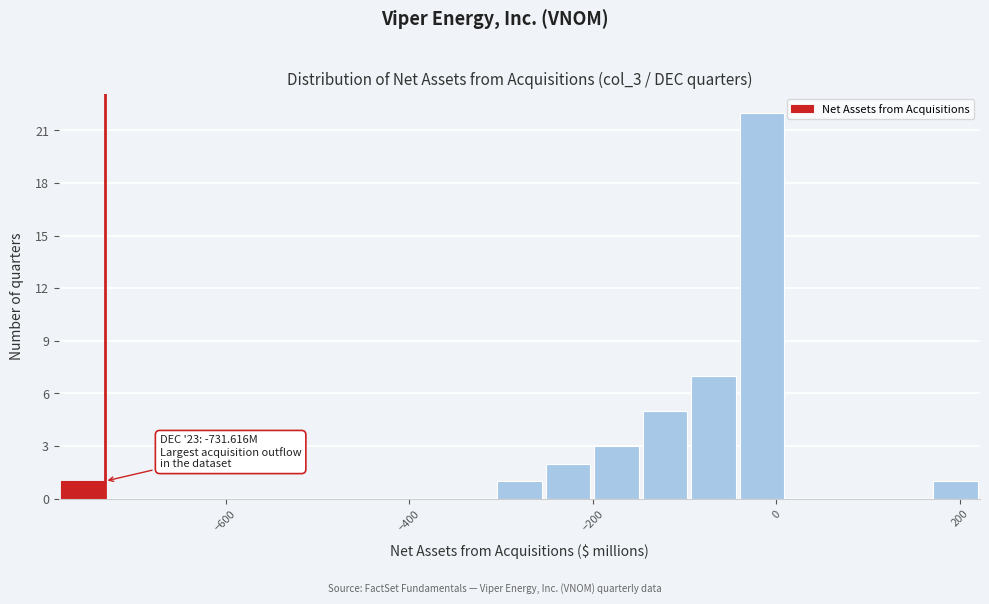

Around what value on the x-axis is the tallest bar? Give the approximate position of its centre, as read against the axis.

-20